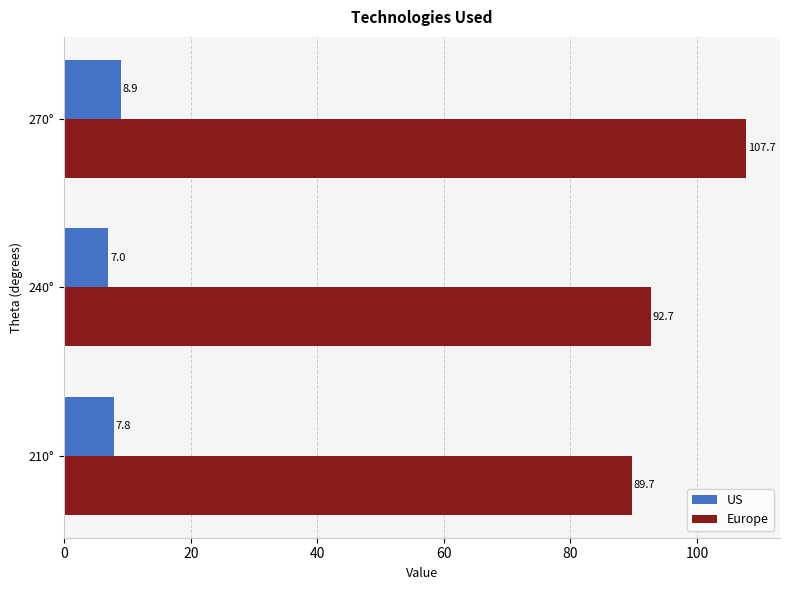

Which series has the largest range (max minus min)?

Europe